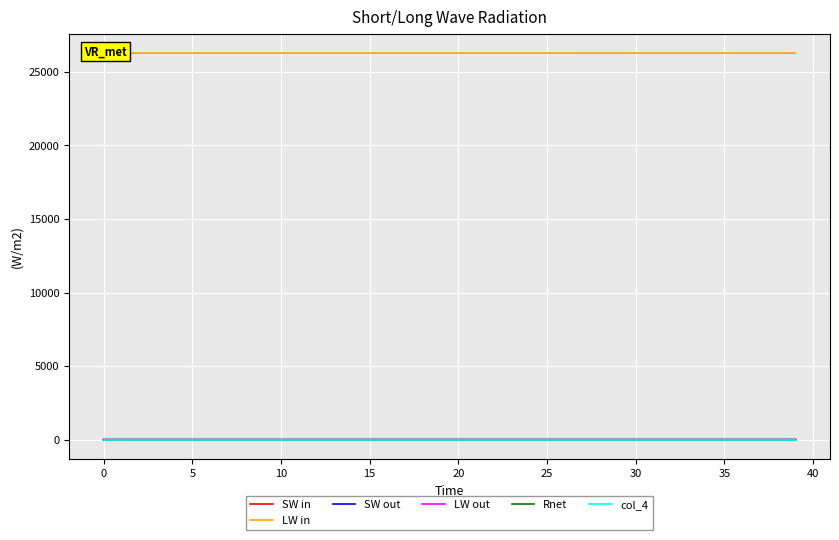

What is the label of the 38th point from the right?

5